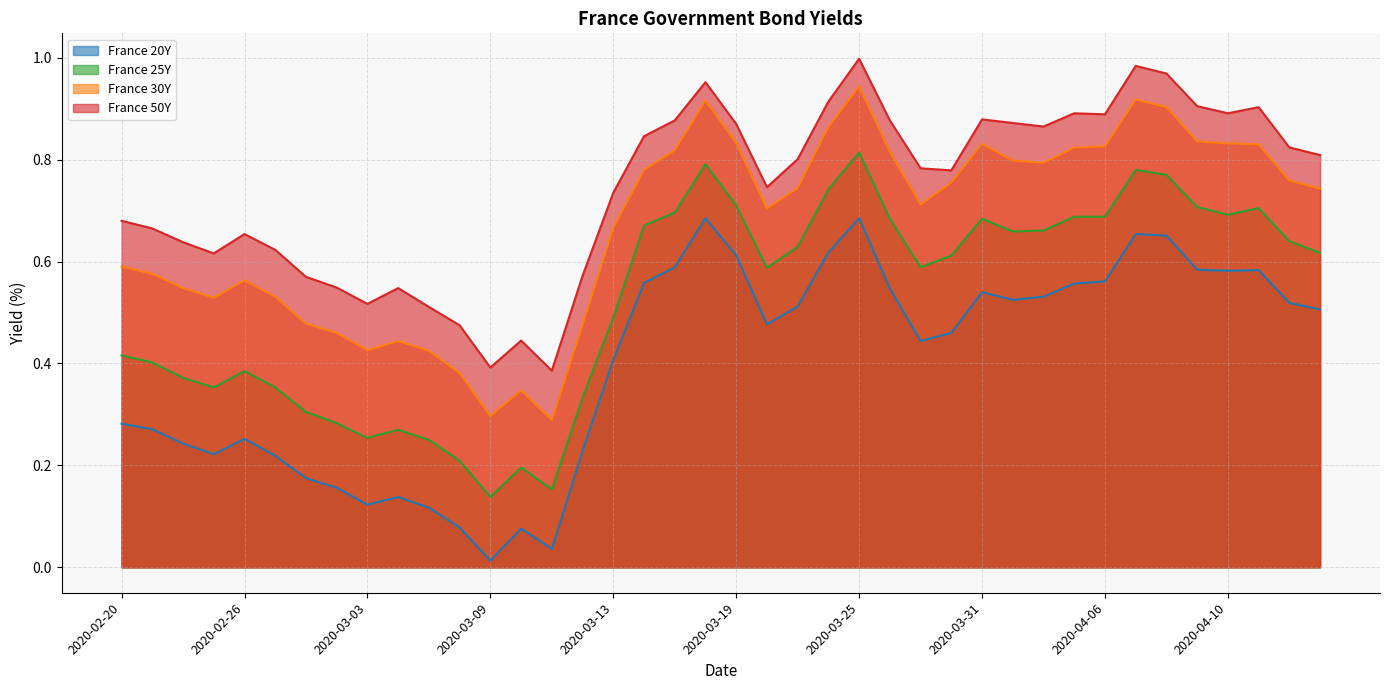

What is the label of the 3rd point from the right?

2020-04-14